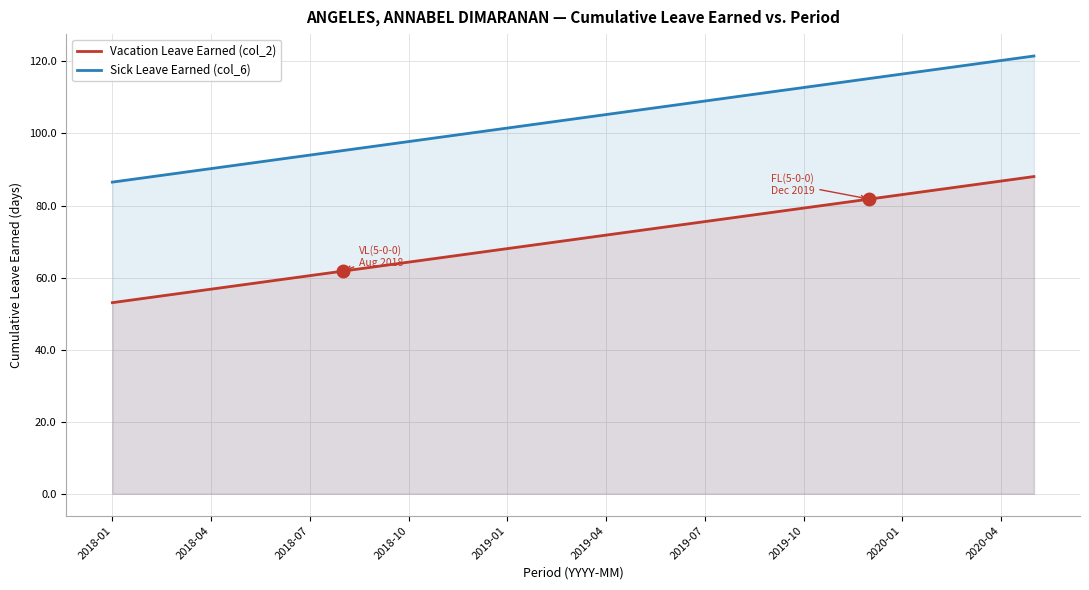

What are all the series names shown in the legend?

Vacation Leave Earned (col_2), Sick Leave Earned (col_6)